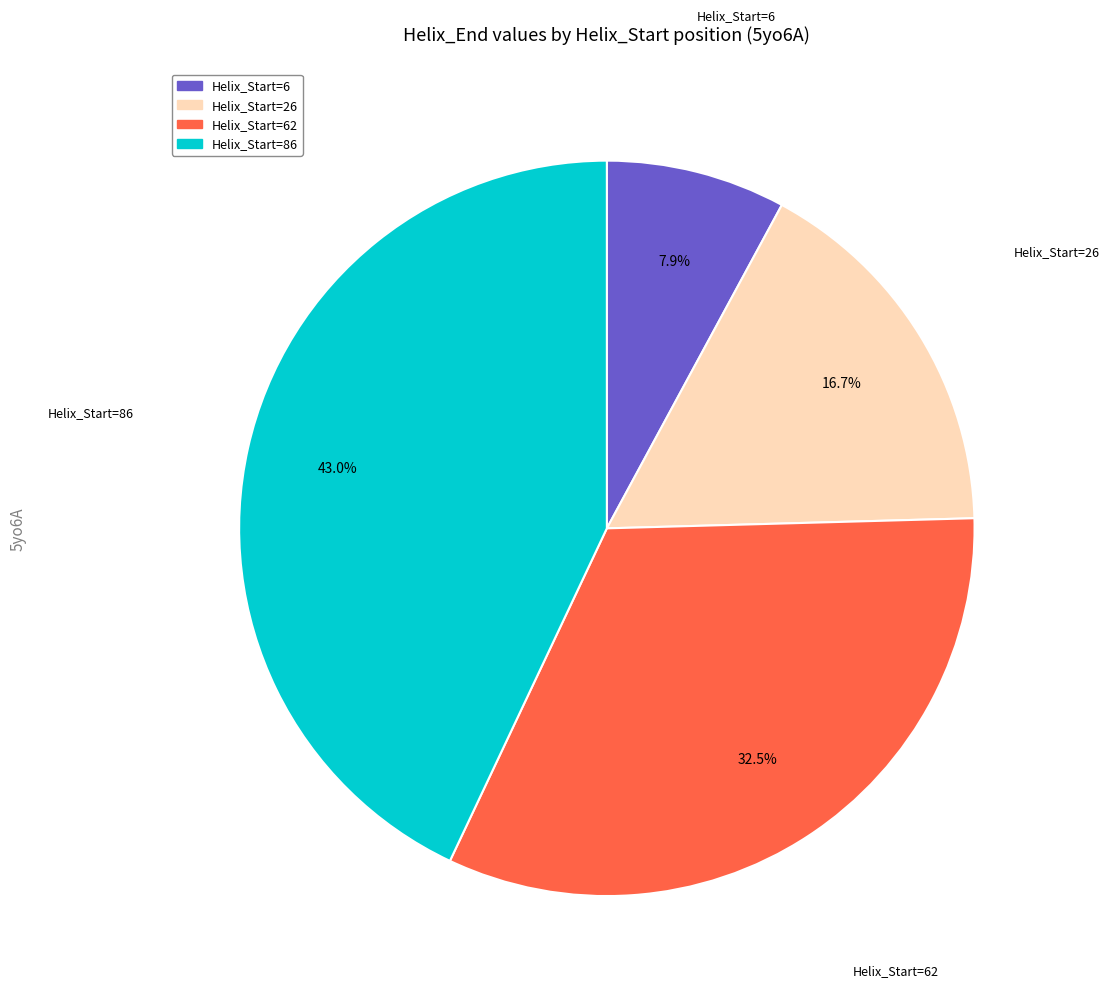

Which has a higher value, Helix_Start=86 or Helix_Start=26?

Helix_Start=86